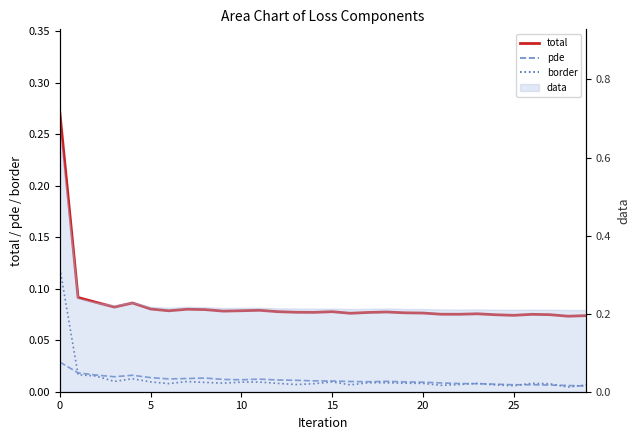

How many interior local peaks does the border series have?

7